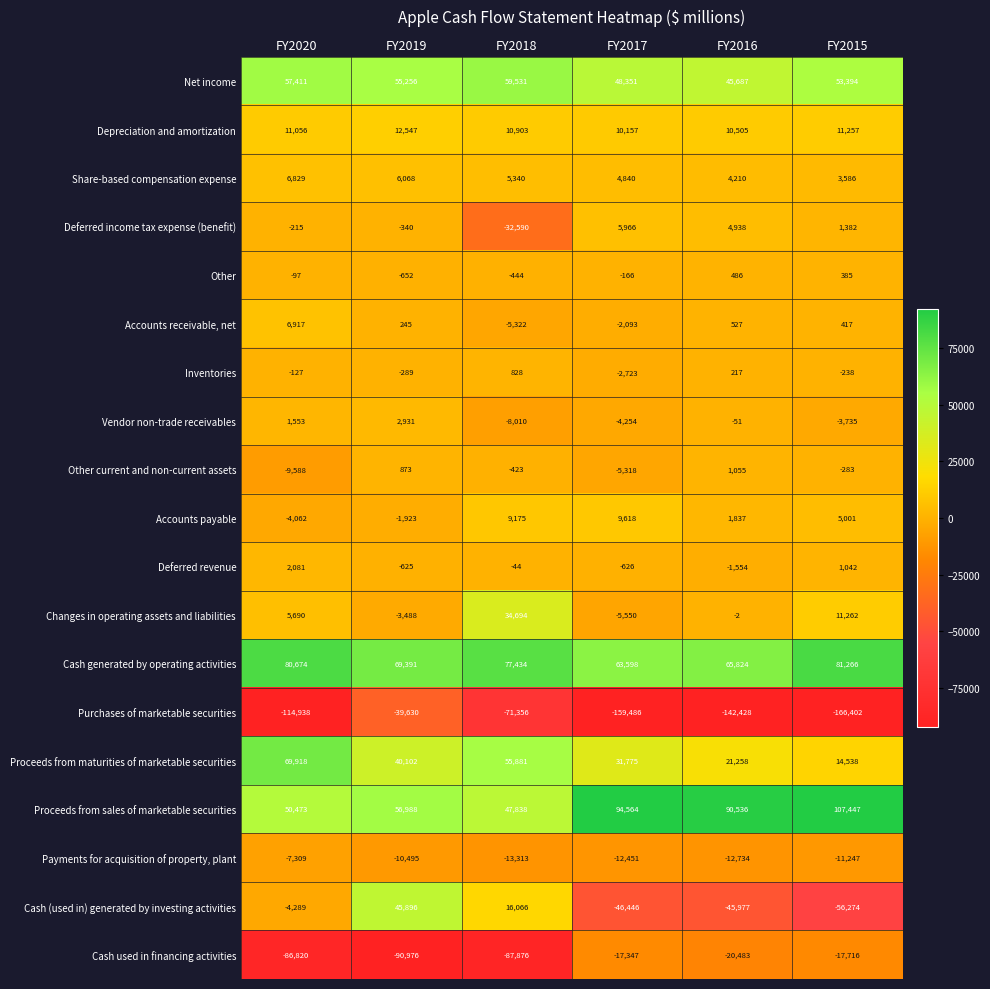

Which series has the largest range (max minus min)?

Purchases of marketable securities